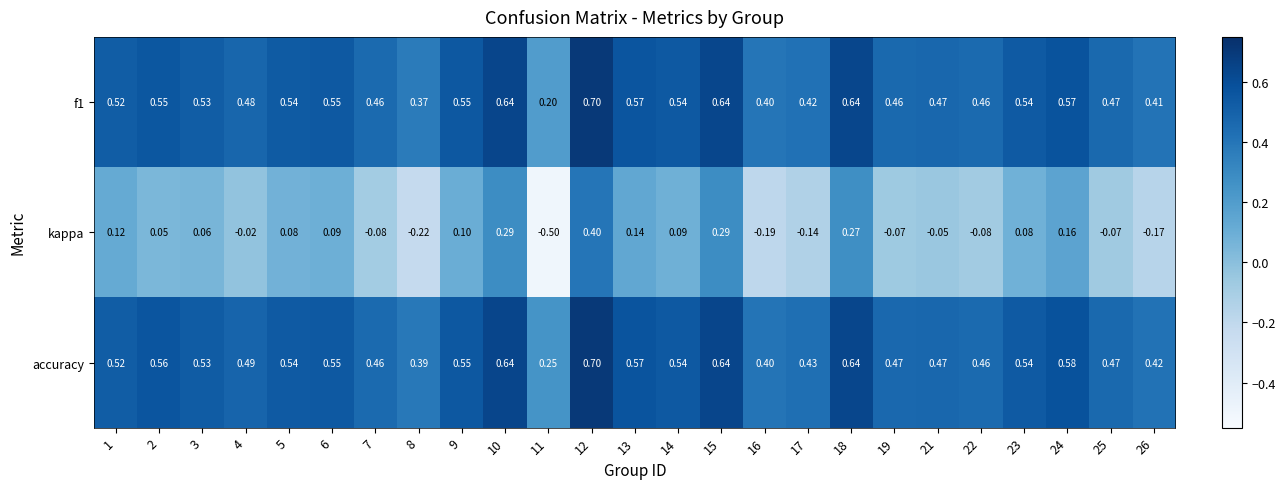

Which series has the widest spread of values?

kappa